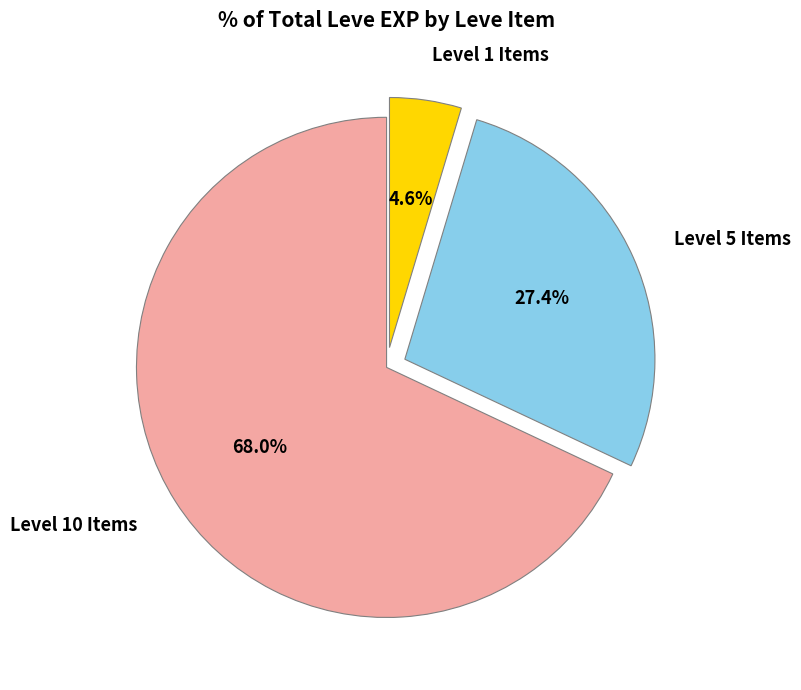

Is there a majority slice in this chart?

Yes